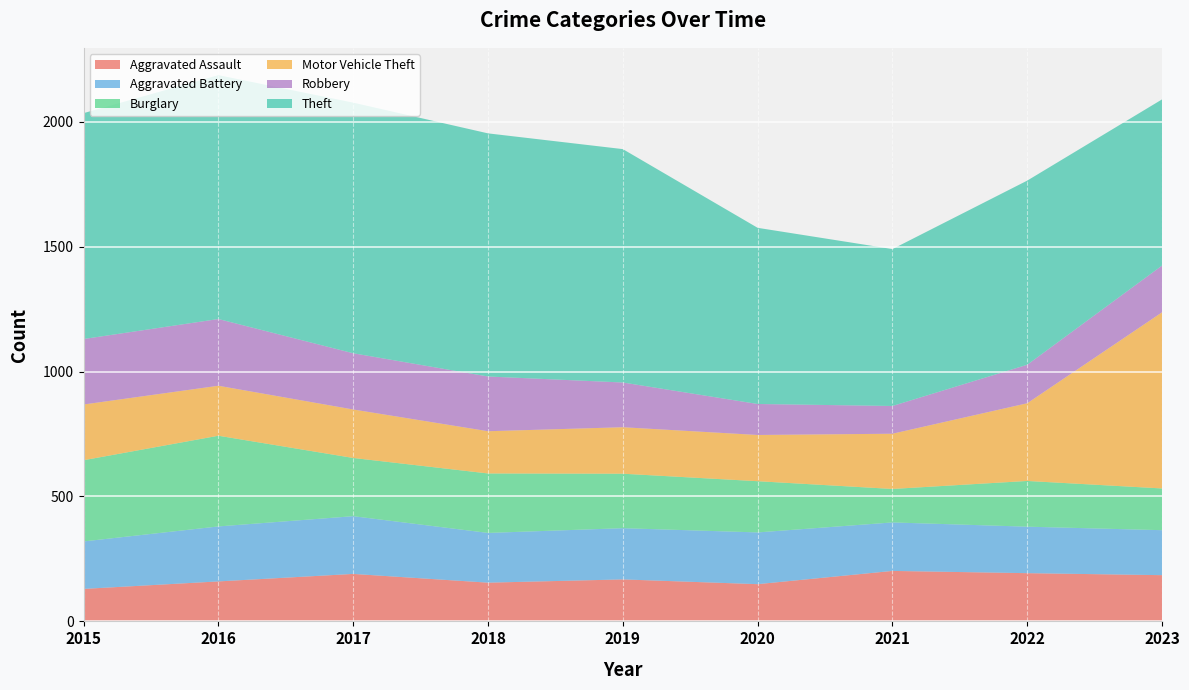

Reading left to right, list all the values displayed in this chart.

Aggravated Assault: 130	160	190	155	168	149	202	193	185
Aggravated Battery: 190	220	231	199	205	207	194	186	180
Burglary: 325	363	233	238	218	205	134	183	167
Motor Vehicle Theft: 223	200	194	169	186	185	221	311	705
Robbery: 262	267	225	219	179	124	111	154	187
Theft: 904	976	1003	973	934	705	628	737	665